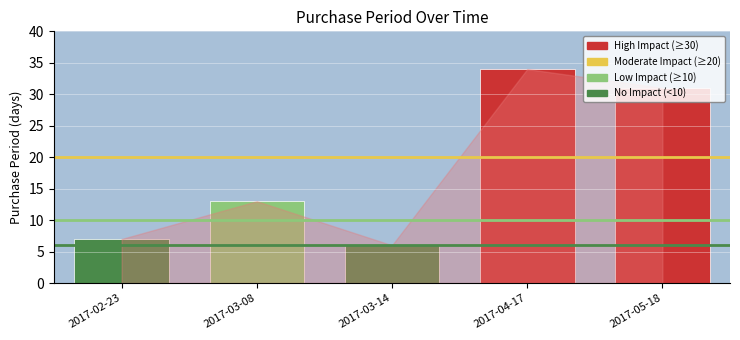

List the labels in order of value, smallest first.

2017-03-14, 2017-02-23, 2017-03-08, 2017-05-18, 2017-04-17